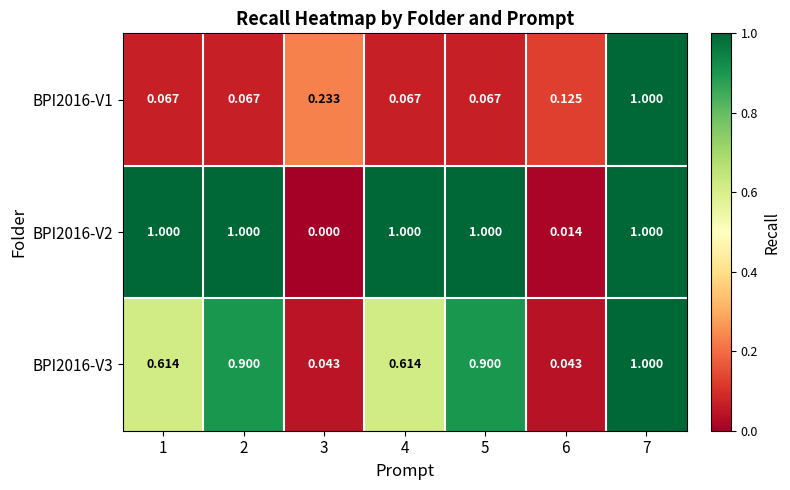

Which series has the widest spread of values?

BPI2016-V2